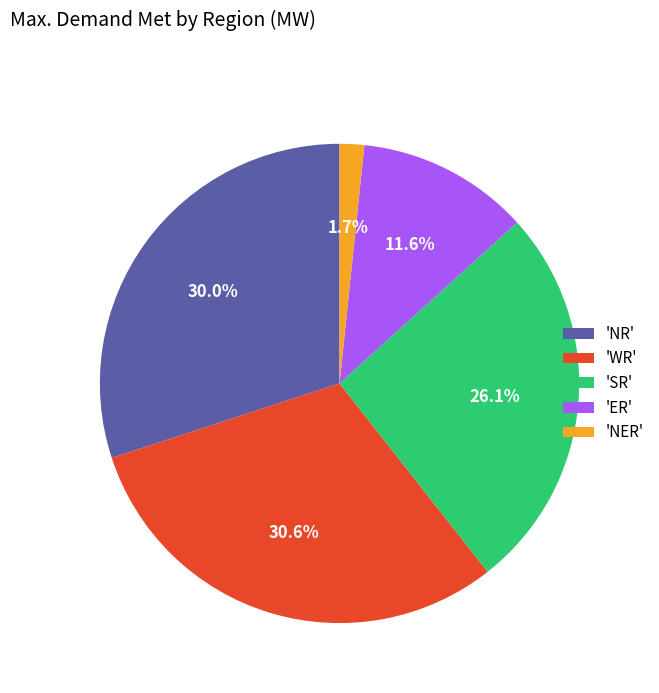

What is the largest slice in the pie chart?

'WR'